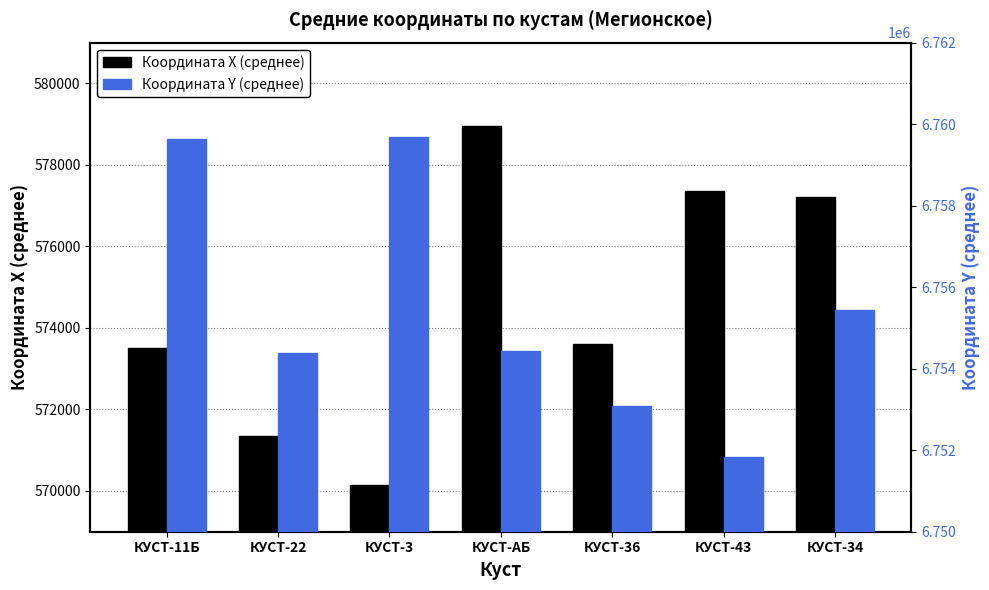

Which label corresponds to the smallest value in the chart?

КУСТ-3